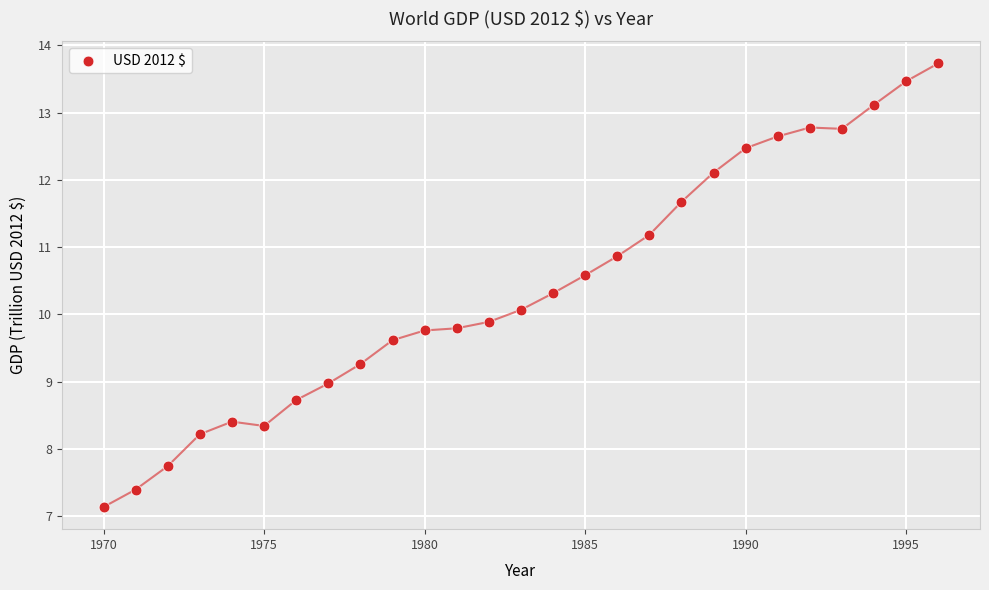

What is the range of X values (max minus min)?

26.0